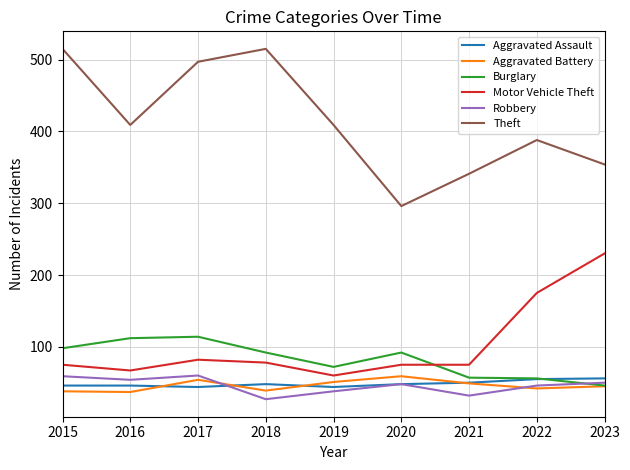

What value does the Burglary series have at 2016, to the nearest 5?

110